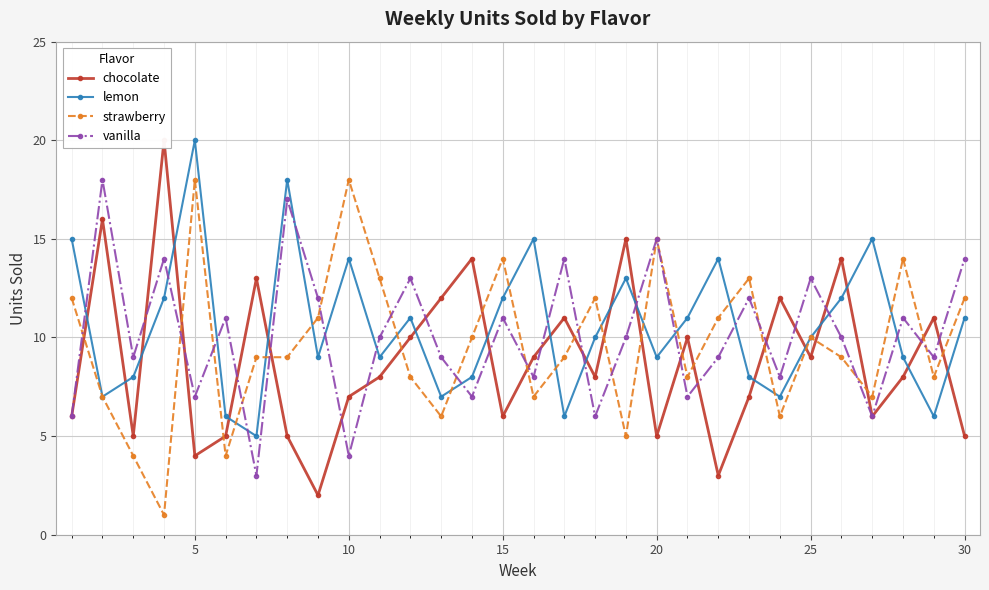

What is the approximate value of vanilla at 15?

11